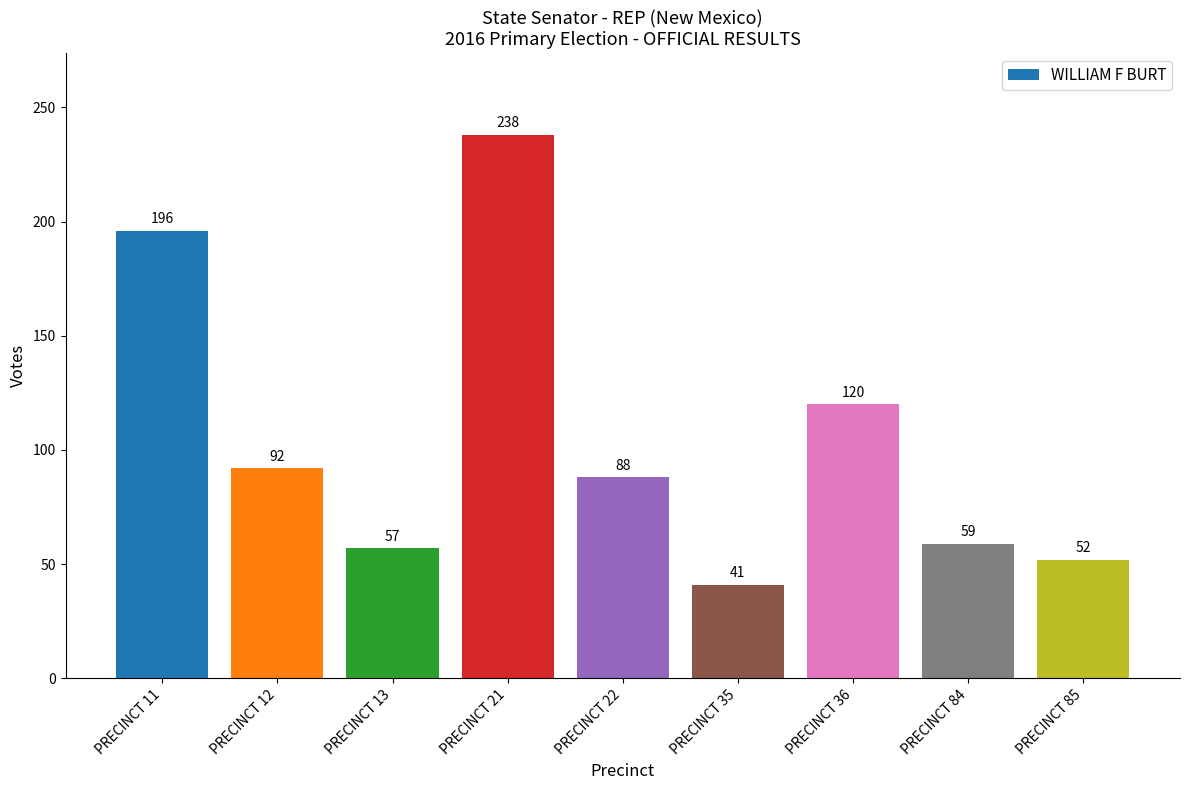

List the labels in order of value, largest first.

PRECINCT 21, PRECINCT 11, PRECINCT 36, PRECINCT 12, PRECINCT 22, PRECINCT 84, PRECINCT 13, PRECINCT 85, PRECINCT 35